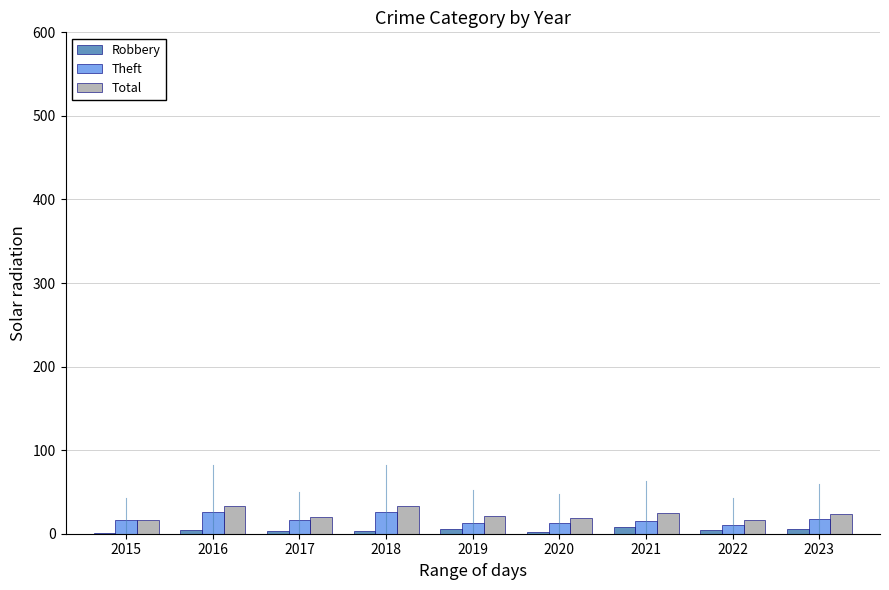

What is the difference between the Theft values at 2020 and 2023?

5